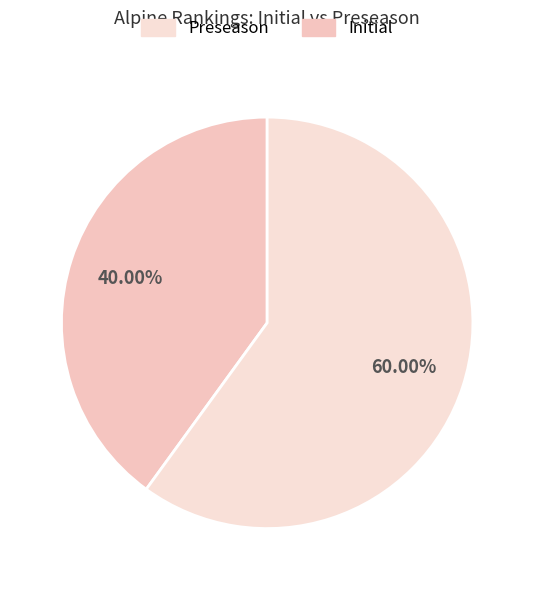

How many slices are in this pie chart?

2